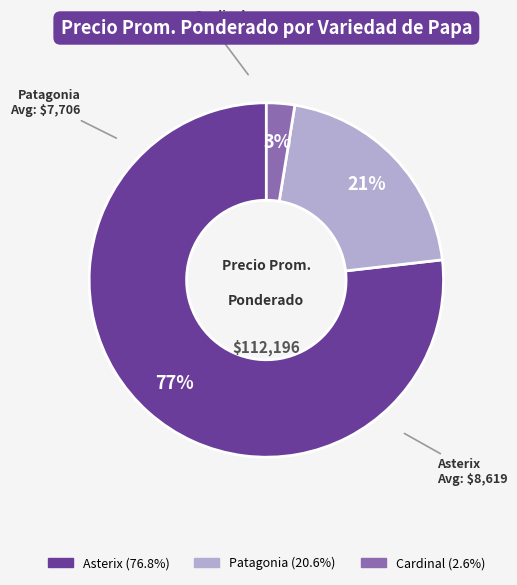

To the nearest percent, what is the average slice percentage?

33%